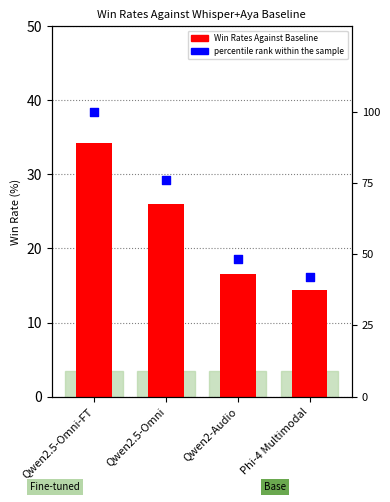

Is the value of Win Rates Against Baseline at Qwen2-Audio greater than the value of percentile rank within the sample at Qwen2-Audio?

No